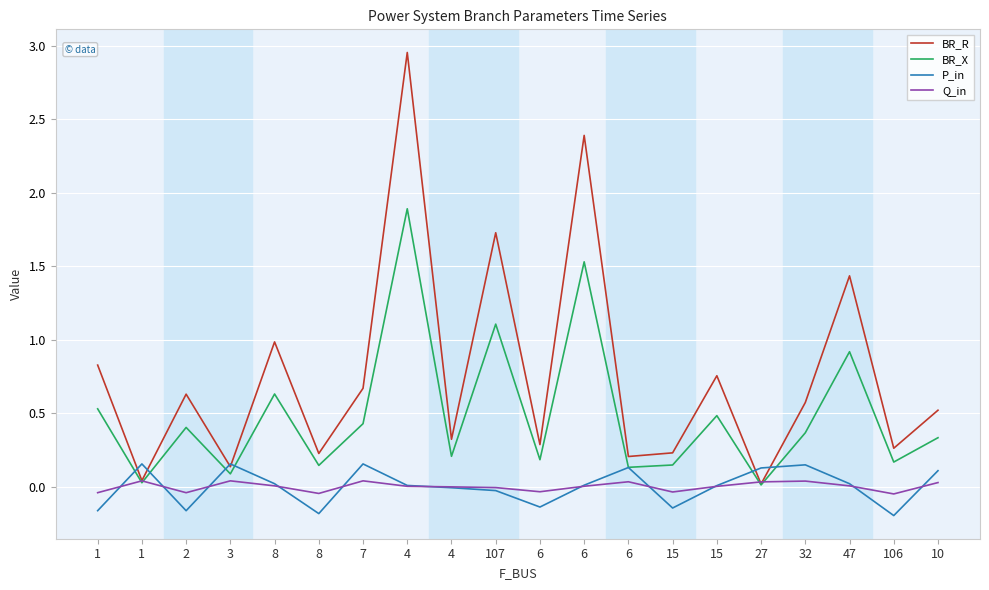

How many intersections are there between BR_X and P_in?

6